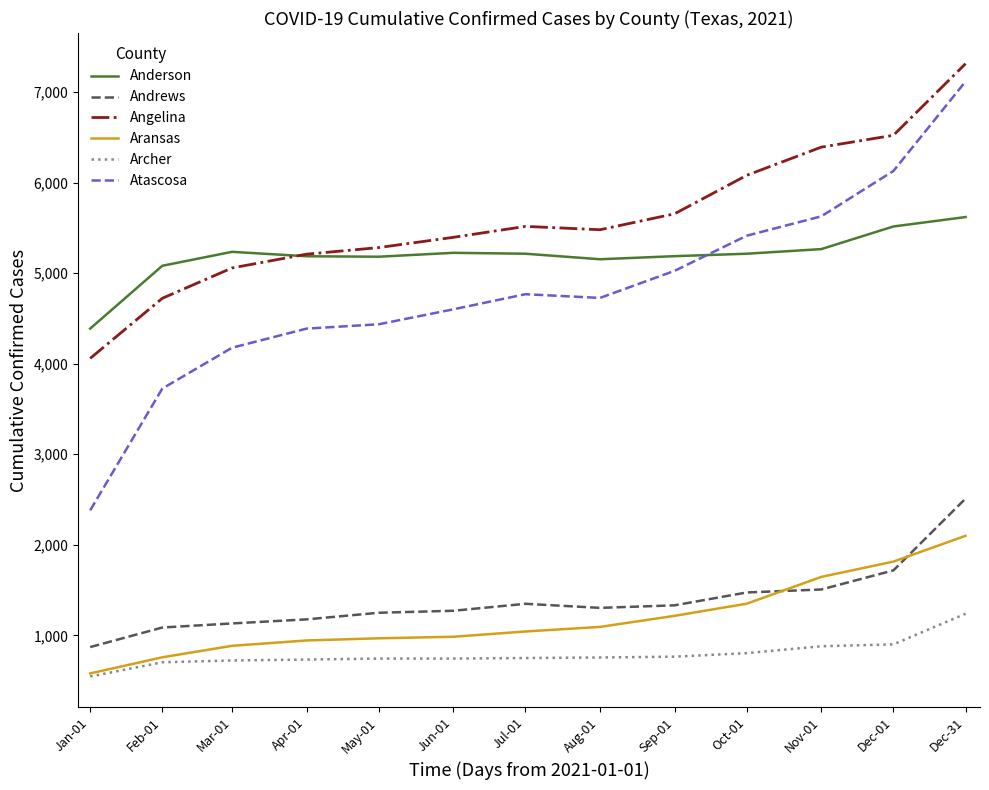

Is it true that Anderson equals 2201 at Jul-01?

False